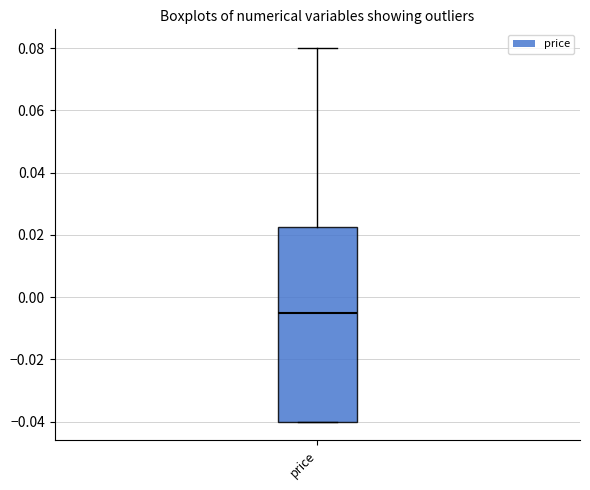

Read this box plot against the y-axis: the position of the median line, the range covered by the box, and the ends of both whiskers. The values are not printed on the chart, so give them approximately, as read against the axis.

median -0.004, box -0.040 to 0.022, whiskers -0.040 to 0.080